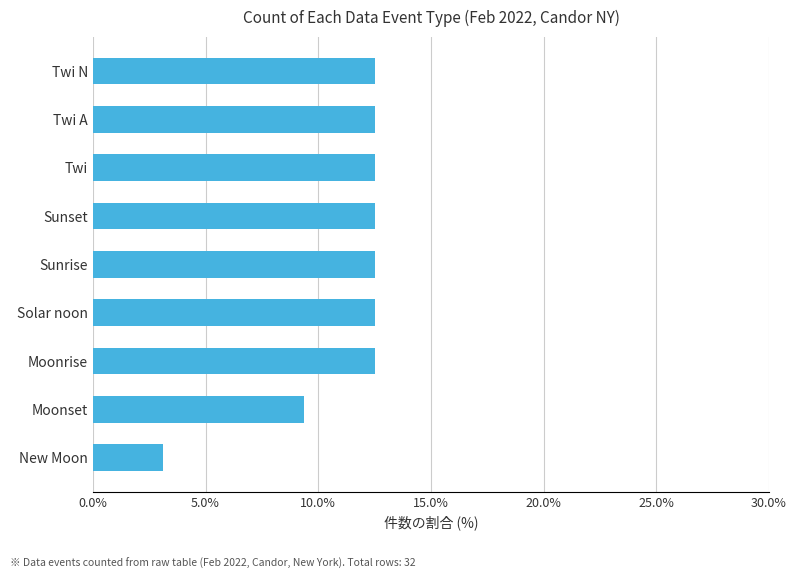

The value at New Moon is 3.1. True or false?

True